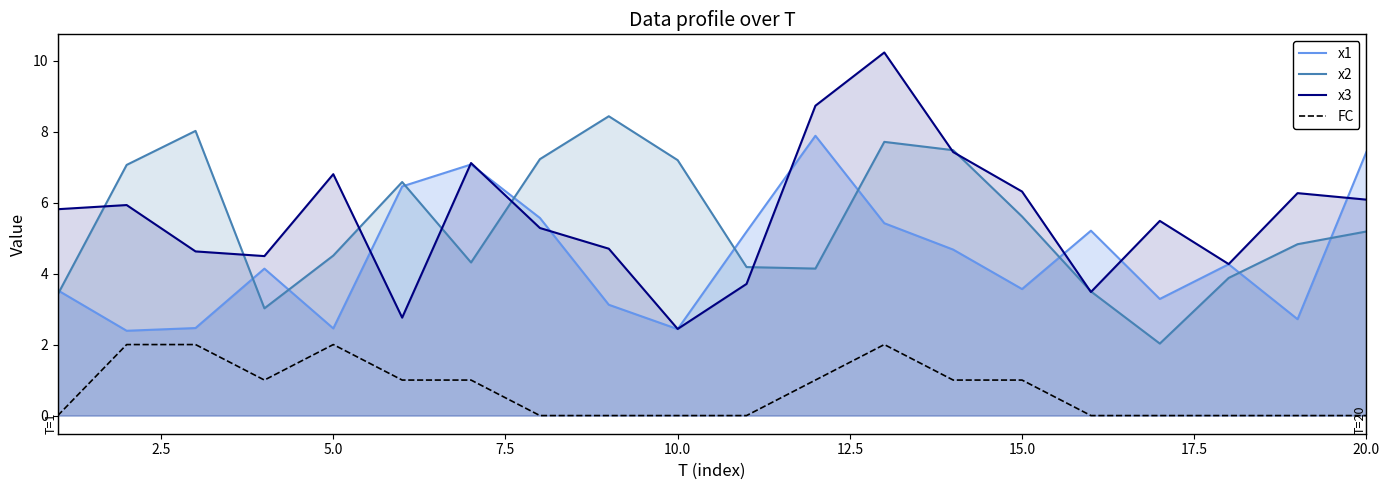

List the series in order of their peak value, highest first.

x3, x2, x1, FC